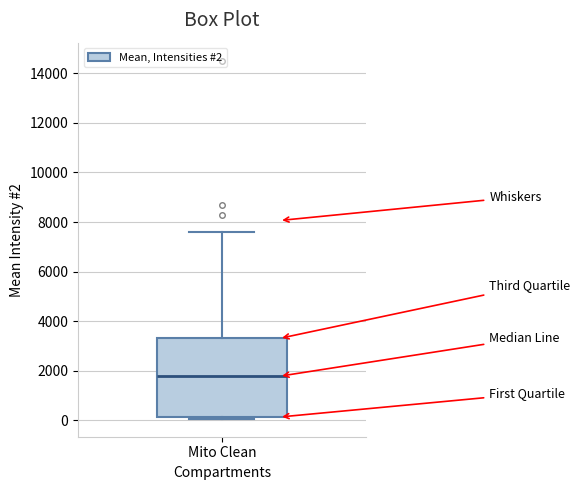

Transcribe this box plot: give where the median line is, the range the box spans, and where the two whiskers end, as read against the y-axis. The values are not printed on the chart, so give them approximately, as read against the axis.

median 1800, box 200 to 3400, whiskers 0 to 7600